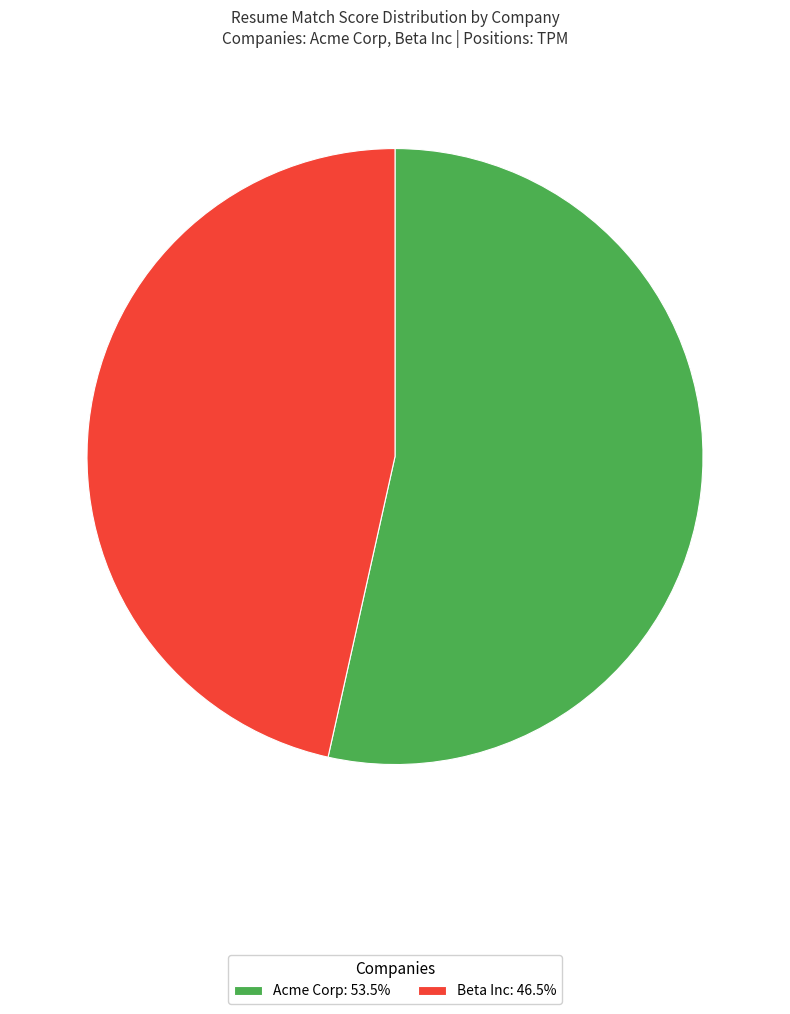

Is there any slice that represents more than half of the pie?

Yes